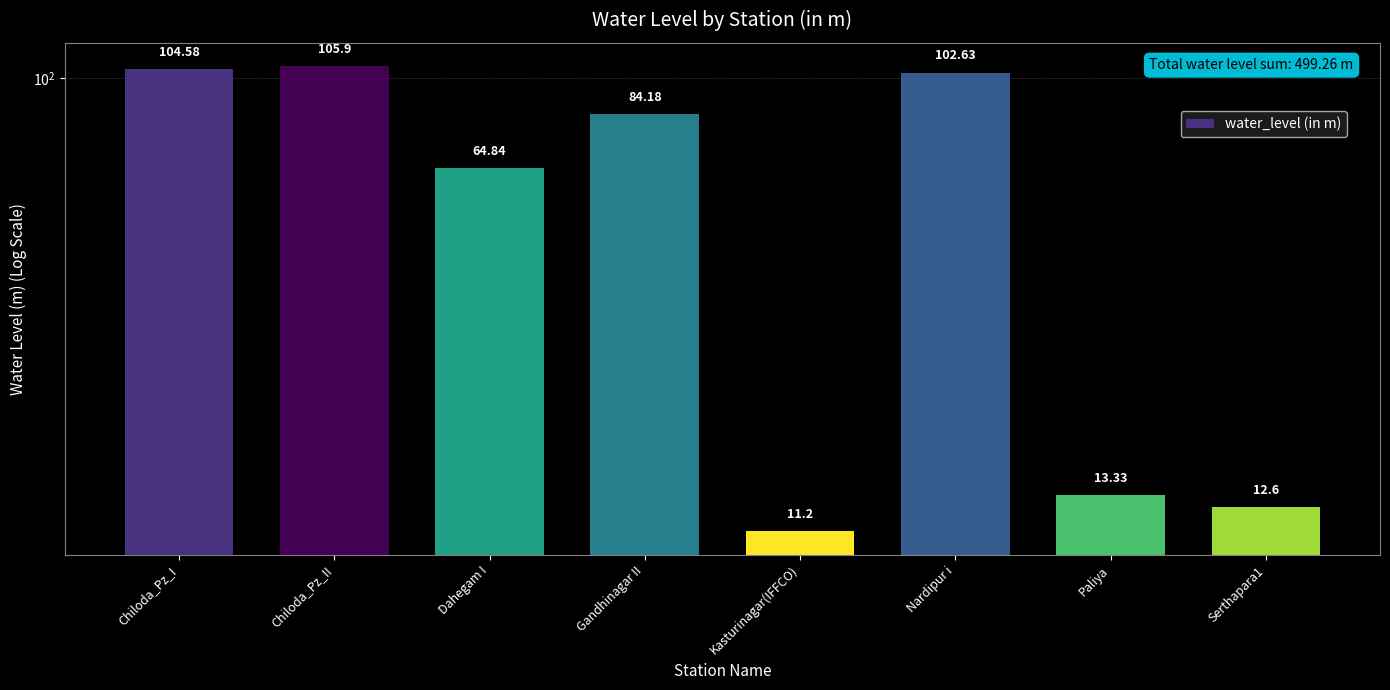

List the labels in order of value, largest first.

Chiloda_Pz_II, Chiloda_Pz_I, Nardipur i, Gandhinagar II, Dahegam I, Paliya, Serthapara1, Kasturinagar(IFFCO)